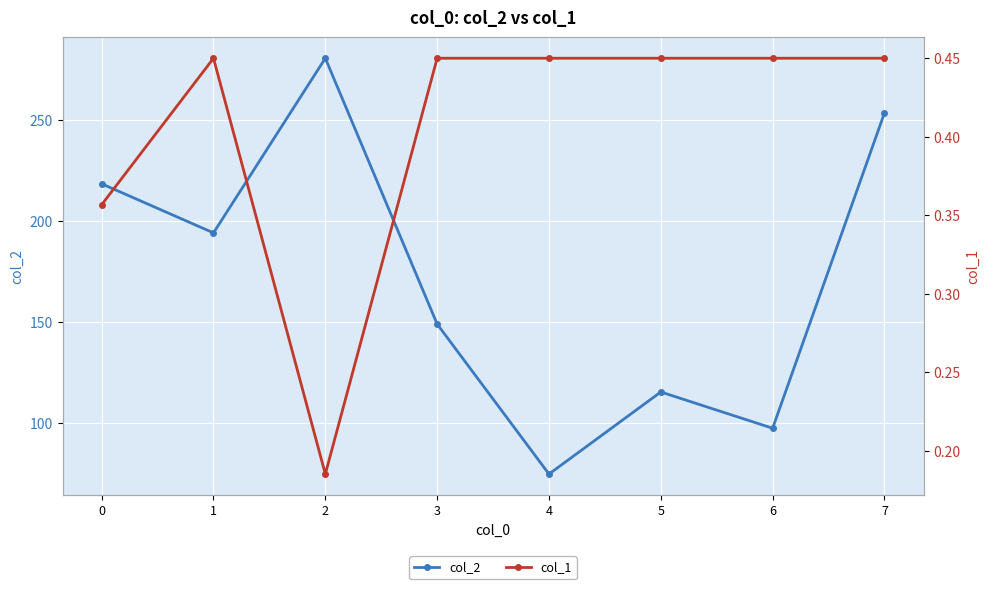

How many distinct data groups are displayed?

2